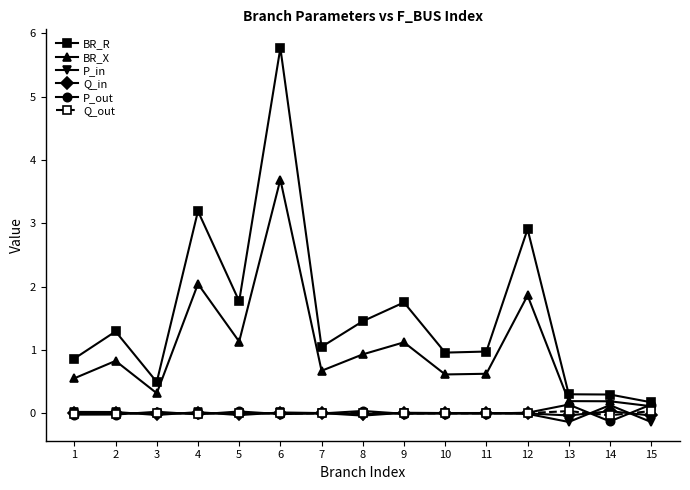

How many categories are shown in the chart?

15